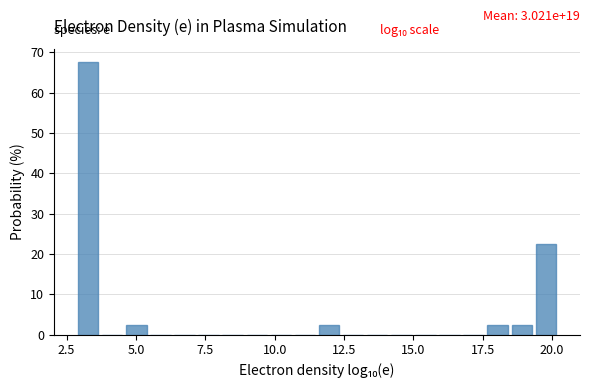

Around what value on the x-axis is the tallest bar? Give the approximate position of its centre, as read against the axis.

3.5